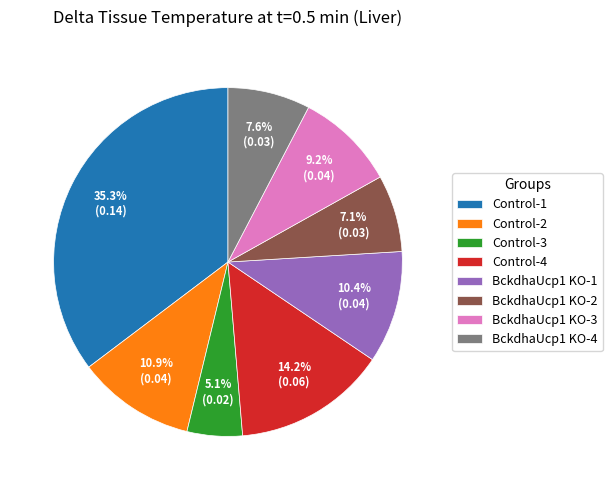

To the nearest percent, what percentage of the pie is BckdhaUcp1 KO-4?

8%